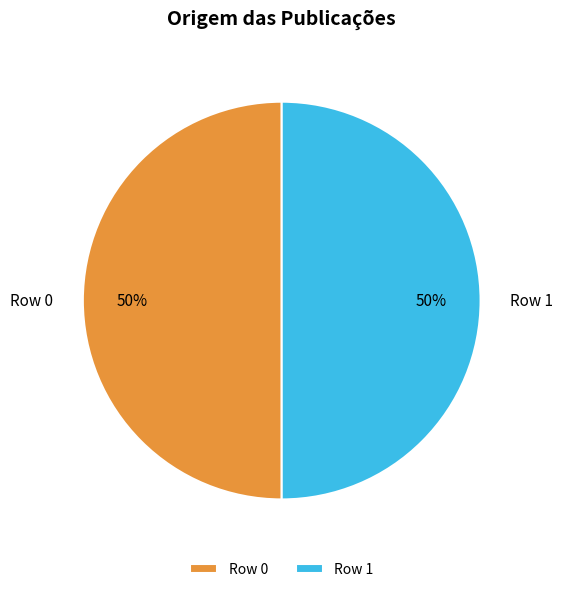

To the nearest percent, what is the combined percentage of Row 1 and Row 0?

100%